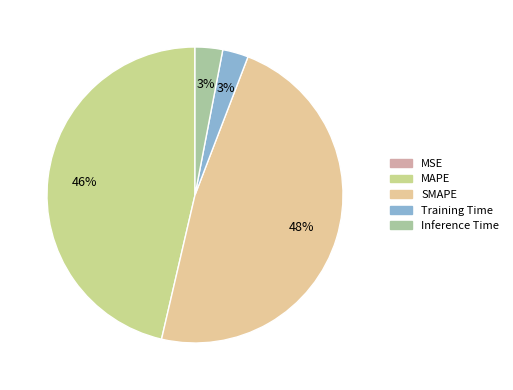

What is the largest slice in the pie chart?

SMAPE